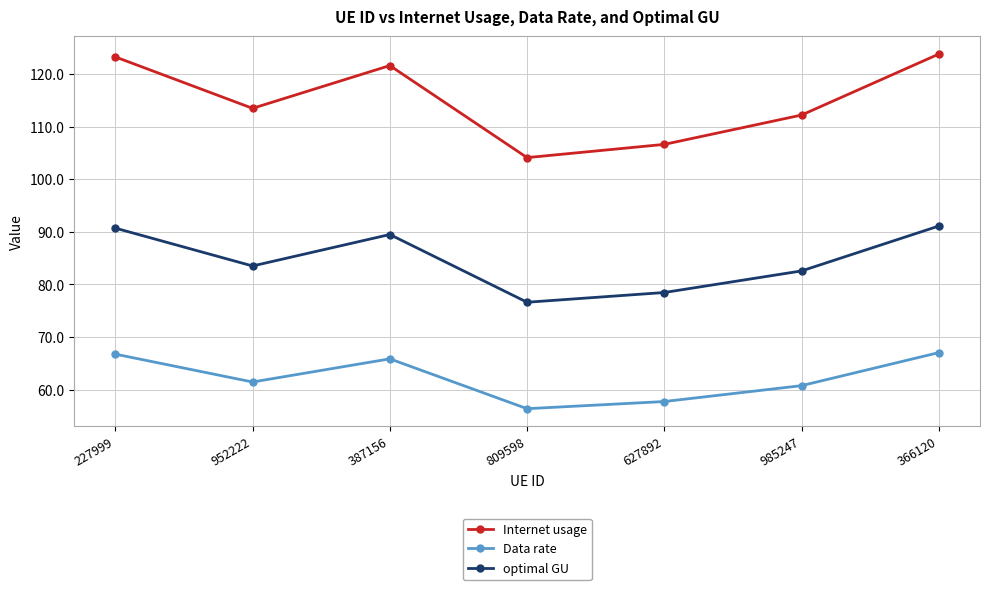

What is the total value across all series at 366120?

281.9